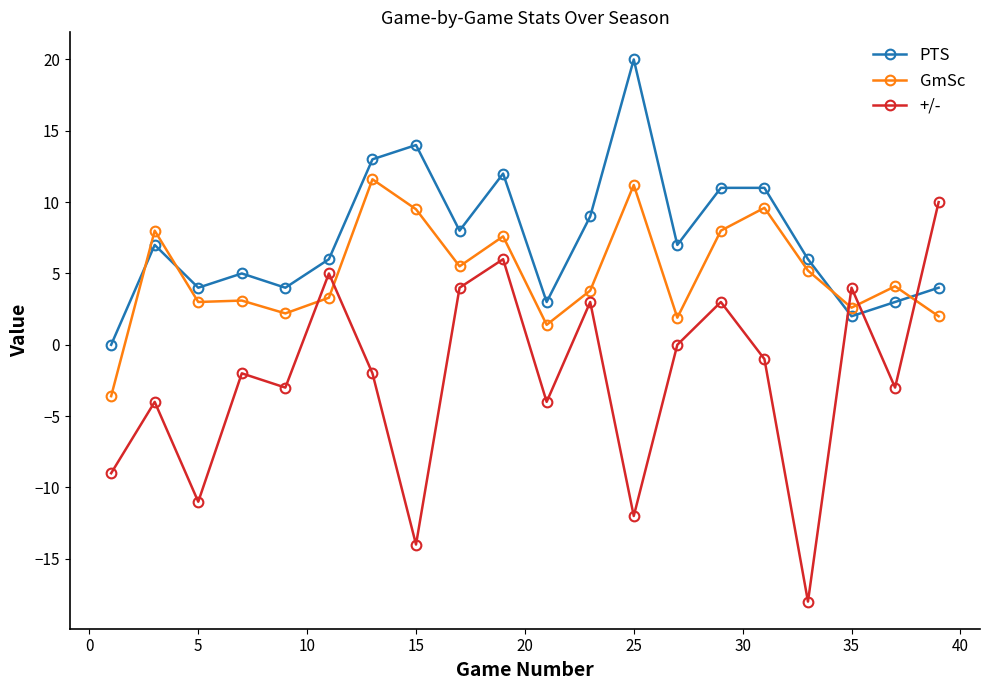

How many interior local peaks does the +/- series have?

7